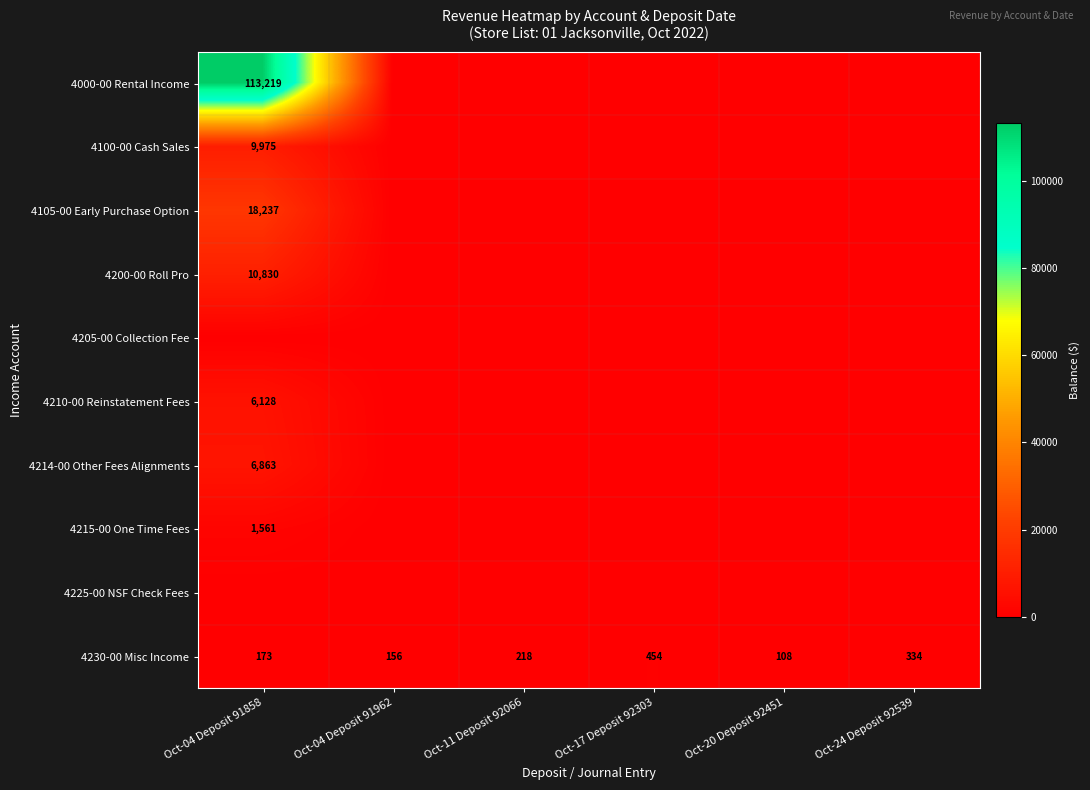

Is the value of 4000-00 Rental Income at Oct-04 Deposit 91858 greater than the value of 4215-00 One Time Fees at Oct-04 Deposit 91858?

Yes